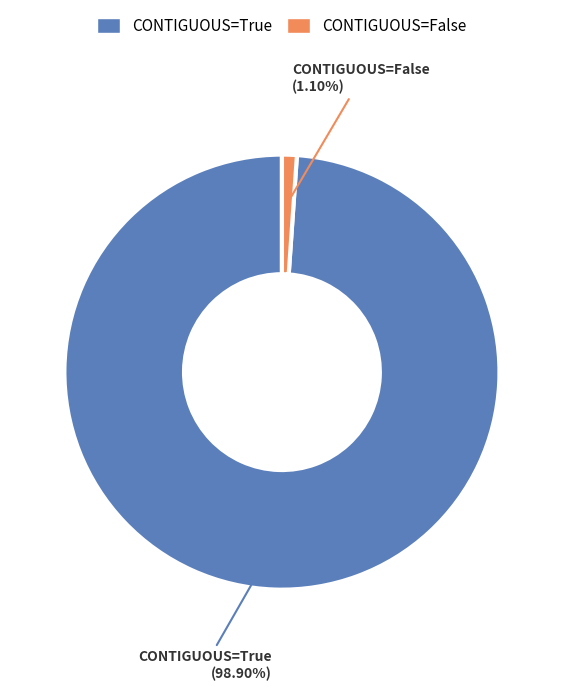

Does any single category account for the majority?

Yes